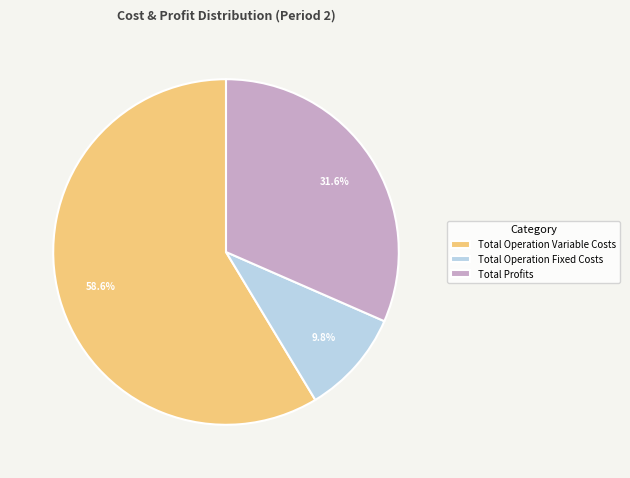

How many slices are in this pie chart?

3